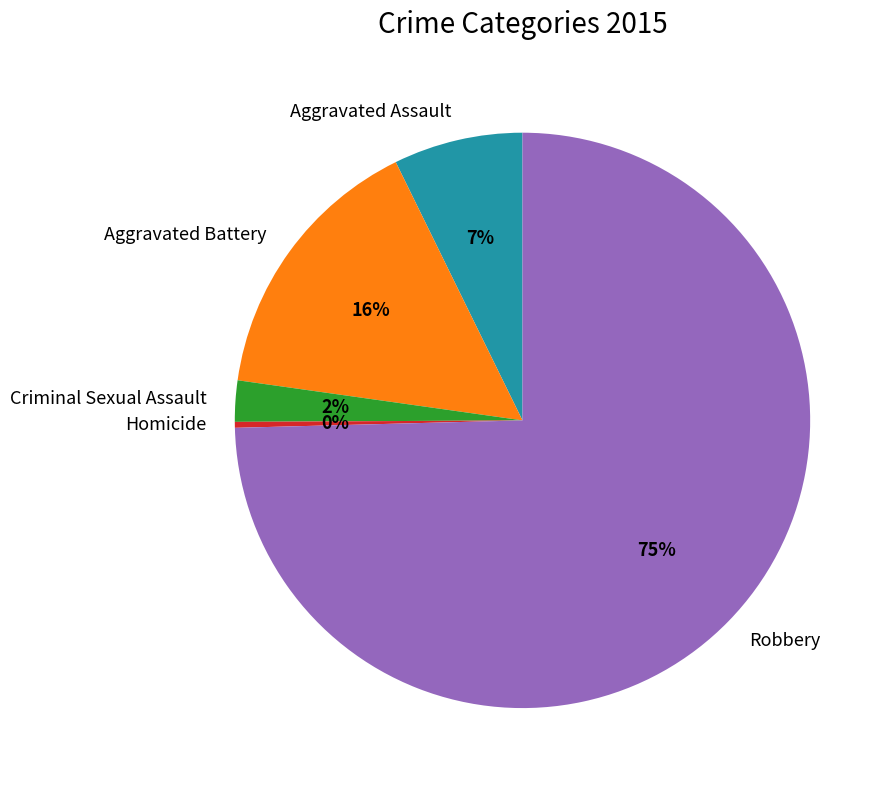

Which slice is the largest?

Robbery